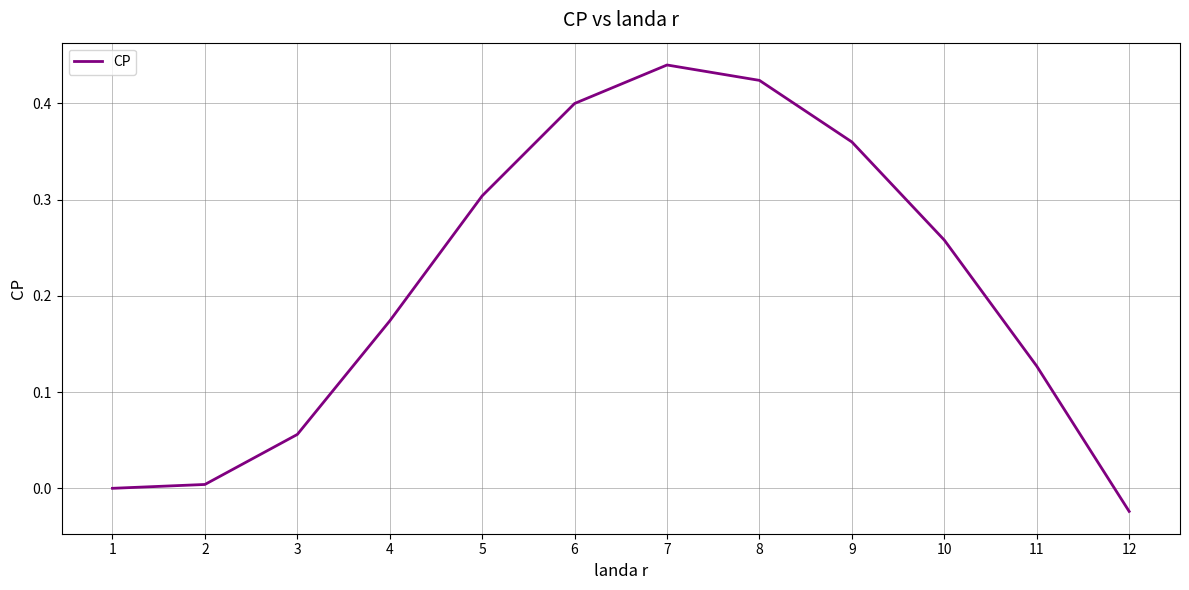

What is the difference between the maximum and minimum values?

0.5